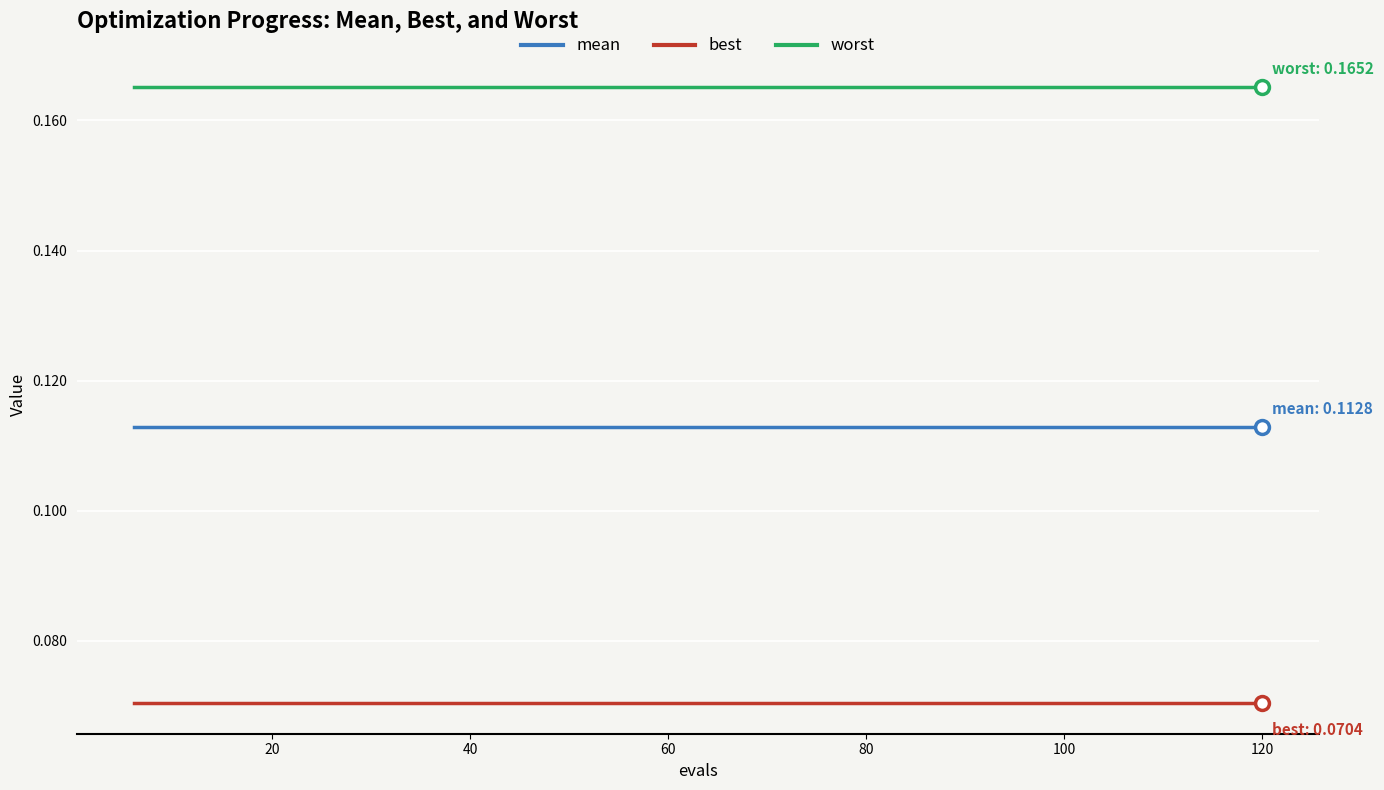

True or false: worst and mean cross at least once.

False